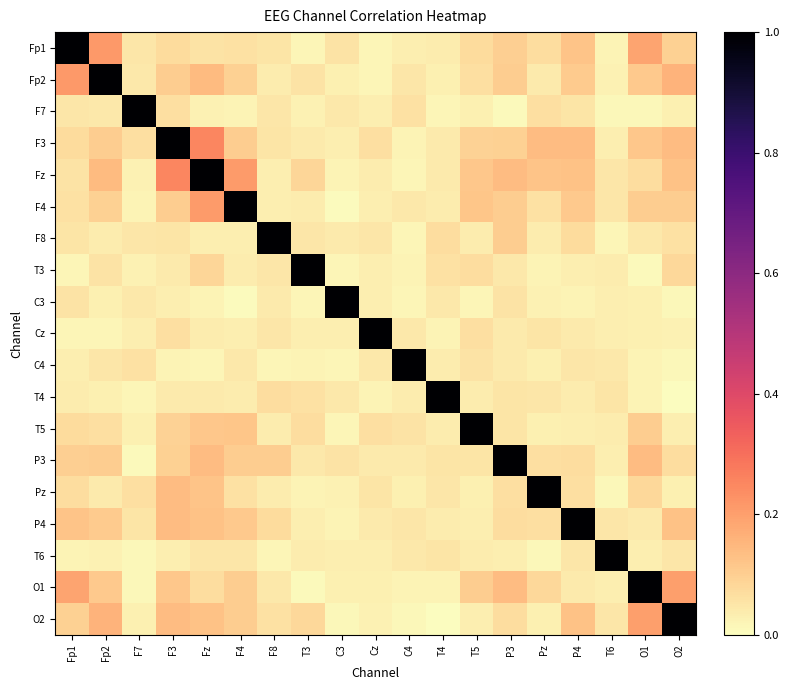

Reading right to left, list all the values displayed in this chart.

Fp1: O2=0.1	O1=0.2	T6=0.0	P4=0.1	Pz=0.1	P3=0.1	T5=0.1	T4=0.0	C4=0.0	Cz=0.0	C3=0.1	T3=0.0	F8=0.1	F4=0.1	Fz=0.1	F3=0.1	F7=0.0	Fp2=0.2	Fp1=1.0
Fp2: O2=0.2	O1=0.1	T6=0.0	P4=0.1	Pz=0.0	P3=0.1	T5=0.1	T4=0.0	C4=0.0	Cz=0.0	C3=0.0	T3=0.1	F8=0.0	F4=0.1	Fz=0.1	F3=0.1	F7=0.0	Fp2=1.0	Fp1=0.2
F7: O2=0.0	O1=0.0	T6=0.0	P4=0.1	Pz=0.1	P3=0.0	T5=0.0	T4=0.0	C4=0.1	Cz=0.0	C3=0.0	T3=0.0	F8=0.0	F4=0.0	Fz=0.0	F3=0.1	F7=1.0	Fp2=0.0	Fp1=0.0
F3: O2=0.1	O1=0.1	T6=0.0	P4=0.1	Pz=0.1	P3=0.1	T5=0.1	T4=0.0	C4=0.0	Cz=0.1	C3=0.0	T3=0.0	F8=0.1	F4=0.1	Fz=0.3	F3=1.0	F7=0.1	Fp2=0.1	Fp1=0.1
Fz: O2=0.1	O1=0.1	T6=0.0	P4=0.1	Pz=0.1	P3=0.1	T5=0.1	T4=0.0	C4=0.0	Cz=0.0	C3=0.0	T3=0.1	F8=0.0	F4=0.2	Fz=1.0	F3=0.3	F7=0.0	Fp2=0.1	Fp1=0.1
F4: O2=0.1	O1=0.1	T6=0.0	P4=0.1	Pz=0.1	P3=0.1	T5=0.1	T4=0.0	C4=0.0	Cz=0.0	C3=0.0	T3=0.0	F8=0.0	F4=1.0	Fz=0.2	F3=0.1	F7=0.0	Fp2=0.1	Fp1=0.1
F8: O2=0.1	O1=0.0	T6=0.0	P4=0.1	Pz=0.0	P3=0.1	T5=0.0	T4=0.1	C4=0.0	Cz=0.0	C3=0.0	T3=0.0	F8=1.0	F4=0.0	Fz=0.0	F3=0.1	F7=0.0	Fp2=0.0	Fp1=0.1
T3: O2=0.1	O1=0.0	T6=0.0	P4=0.0	Pz=0.0	P3=0.0	T5=0.1	T4=0.1	C4=0.0	Cz=0.0	C3=0.0	T3=1.0	F8=0.0	F4=0.0	Fz=0.1	F3=0.0	F7=0.0	Fp2=0.1	Fp1=0.0
C3: O2=0.0	O1=0.0	T6=0.0	P4=0.0	Pz=0.0	P3=0.1	T5=0.0	T4=0.0	C4=0.0	Cz=0.0	C3=1.0	T3=0.0	F8=0.0	F4=0.0	Fz=0.0	F3=0.0	F7=0.0	Fp2=0.0	Fp1=0.1
Cz: O2=0.0	O1=0.0	T6=0.0	P4=0.0	Pz=0.1	P3=0.0	T5=0.1	T4=0.0	C4=0.0	Cz=1.0	C3=0.0	T3=0.0	F8=0.0	F4=0.0	Fz=0.0	F3=0.1	F7=0.0	Fp2=0.0	Fp1=0.0
C4: O2=0.0	O1=0.0	T6=0.0	P4=0.0	Pz=0.0	P3=0.0	T5=0.1	T4=0.0	C4=1.0	Cz=0.0	C3=0.0	T3=0.0	F8=0.0	F4=0.0	Fz=0.0	F3=0.0	F7=0.1	Fp2=0.0	Fp1=0.0
T4: O2=0.0	O1=0.0	T6=0.1	P4=0.0	Pz=0.0	P3=0.1	T5=0.0	T4=1.0	C4=0.0	Cz=0.0	C3=0.0	T3=0.1	F8=0.1	F4=0.0	Fz=0.0	F3=0.0	F7=0.0	Fp2=0.0	Fp1=0.0
T5: O2=0.0	O1=0.1	T6=0.0	P4=0.0	Pz=0.0	P3=0.1	T5=1.0	T4=0.0	C4=0.1	Cz=0.1	C3=0.0	T3=0.1	F8=0.0	F4=0.1	Fz=0.1	F3=0.1	F7=0.0	Fp2=0.1	Fp1=0.1
P3: O2=0.1	O1=0.1	T6=0.0	P4=0.1	Pz=0.1	P3=1.0	T5=0.1	T4=0.1	C4=0.0	Cz=0.0	C3=0.1	T3=0.0	F8=0.1	F4=0.1	Fz=0.1	F3=0.1	F7=0.0	Fp2=0.1	Fp1=0.1
Pz: O2=0.0	O1=0.1	T6=0.0	P4=0.1	Pz=1.0	P3=0.1	T5=0.0	T4=0.0	C4=0.0	Cz=0.1	C3=0.0	T3=0.0	F8=0.0	F4=0.1	Fz=0.1	F3=0.1	F7=0.1	Fp2=0.0	Fp1=0.1
P4: O2=0.1	O1=0.0	T6=0.0	P4=1.0	Pz=0.1	P3=0.1	T5=0.0	T4=0.0	C4=0.0	Cz=0.0	C3=0.0	T3=0.0	F8=0.1	F4=0.1	Fz=0.1	F3=0.1	F7=0.1	Fp2=0.1	Fp1=0.1
T6: O2=0.0	O1=0.0	T6=1.0	P4=0.0	Pz=0.0	P3=0.0	T5=0.0	T4=0.1	C4=0.0	Cz=0.0	C3=0.0	T3=0.0	F8=0.0	F4=0.0	Fz=0.0	F3=0.0	F7=0.0	Fp2=0.0	Fp1=0.0
O1: O2=0.2	O1=1.0	T6=0.0	P4=0.0	Pz=0.1	P3=0.1	T5=0.1	T4=0.0	C4=0.0	Cz=0.0	C3=0.0	T3=0.0	F8=0.0	F4=0.1	Fz=0.1	F3=0.1	F7=0.0	Fp2=0.1	Fp1=0.2
O2: O2=1.0	O1=0.2	T6=0.0	P4=0.1	Pz=0.0	P3=0.1	T5=0.0	T4=0.0	C4=0.0	Cz=0.0	C3=0.0	T3=0.1	F8=0.1	F4=0.1	Fz=0.1	F3=0.1	F7=0.0	Fp2=0.2	Fp1=0.1